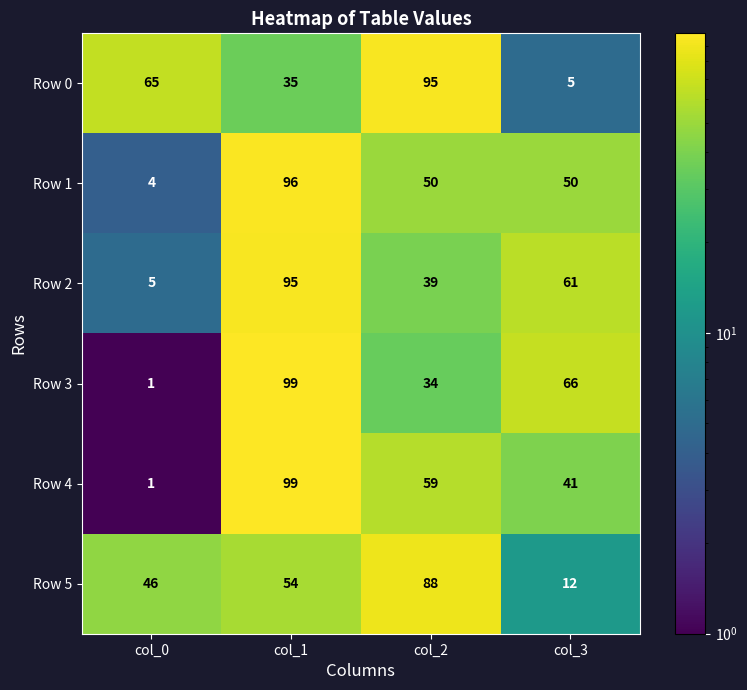

Reading left to right, transcribe all the data shown in this chart.

Row 0: 65	35	95	5
Row 1: 4	96	50	50
Row 2: 5	95	39	61
Row 3: 1	99	34	66
Row 4: 1	99	59	41
Row 5: 46	54	88	12